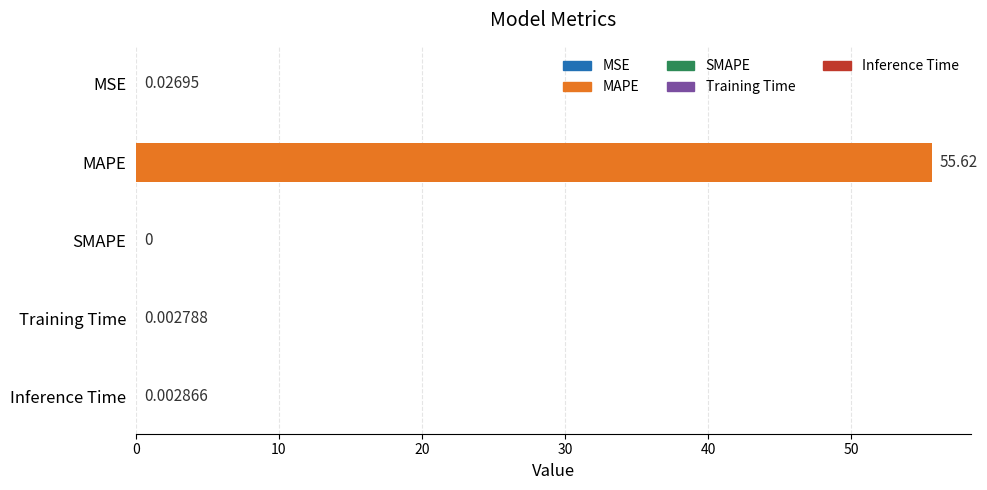

Which has a higher value, MAPE or MSE?

MAPE